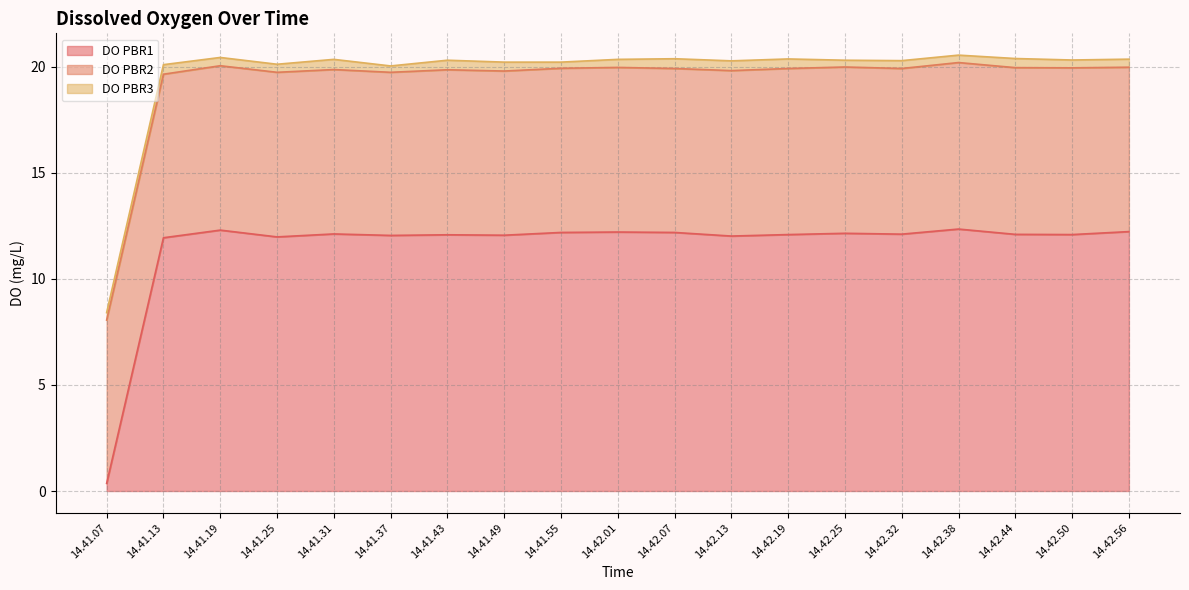

What is the value of the DO PBR2 point at the 14th from the left?

7.8